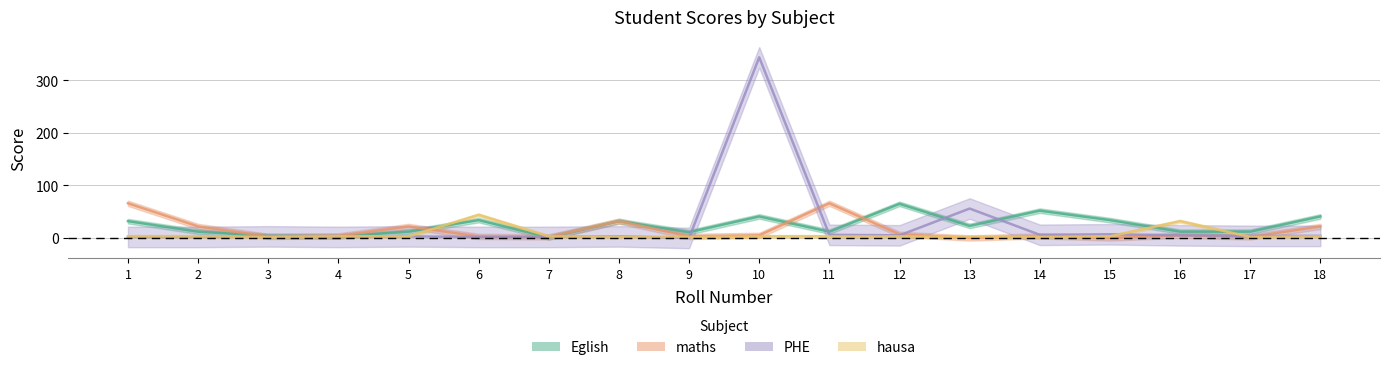

True or false: PHE has a value of 92 at 13.

False